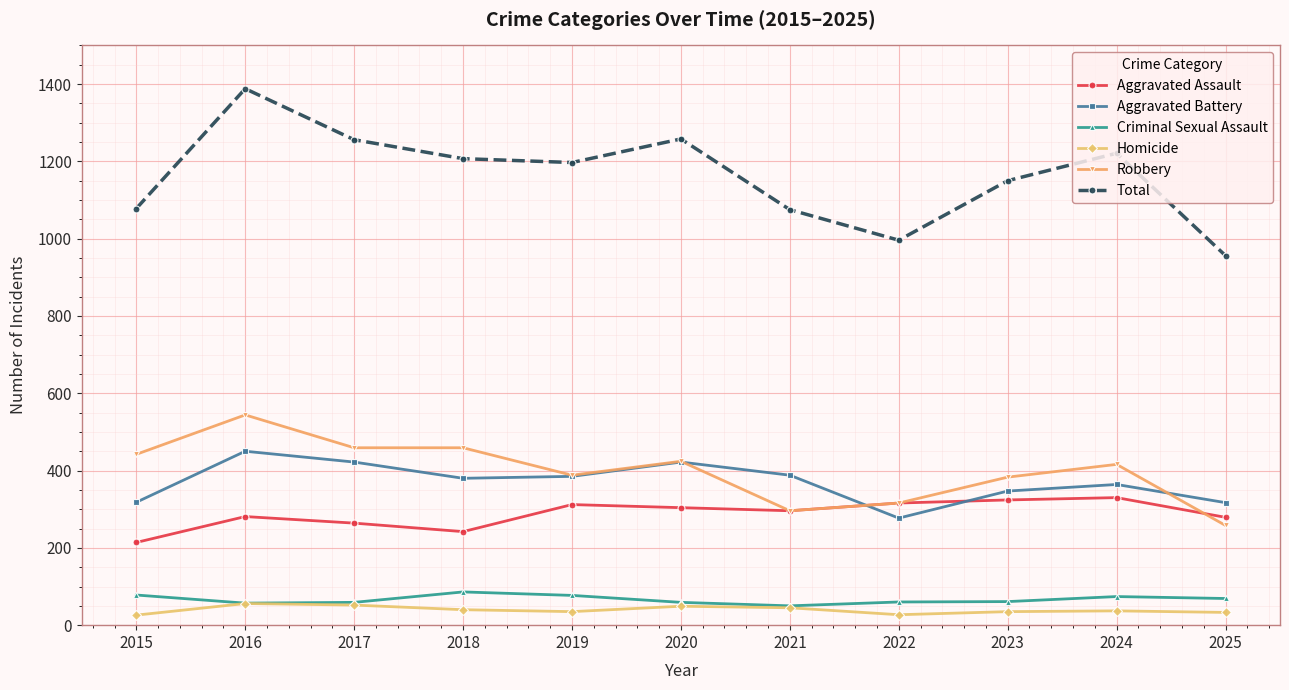

What are all the series names shown in the legend?

Aggravated Assault, Aggravated Battery, Criminal Sexual Assault, Homicide, Robbery, Total